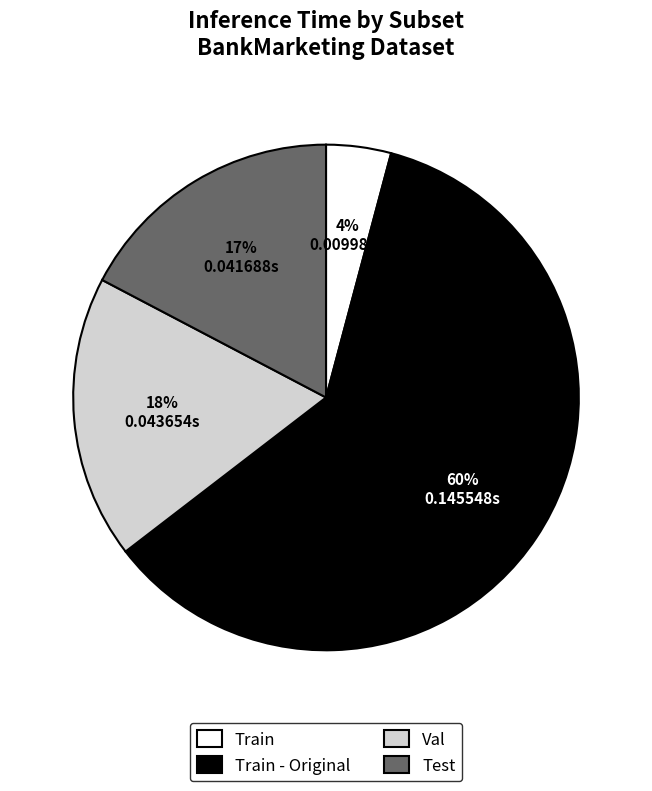

How many segments does this pie chart have?

4